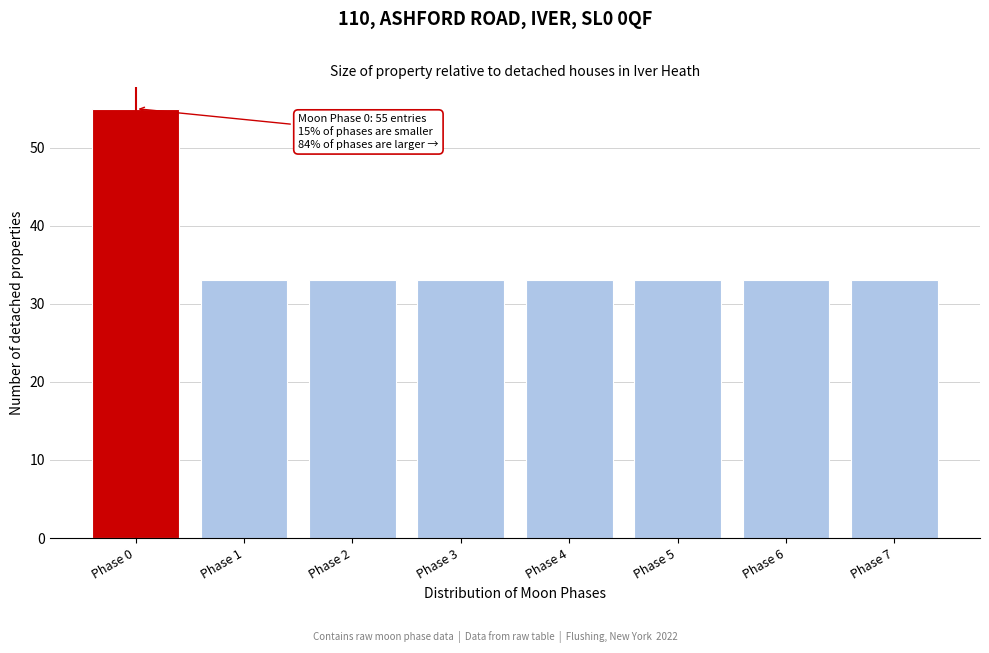

Reading left to right, extract all data points from this chart.

55	33	33	33	33	33	33	33